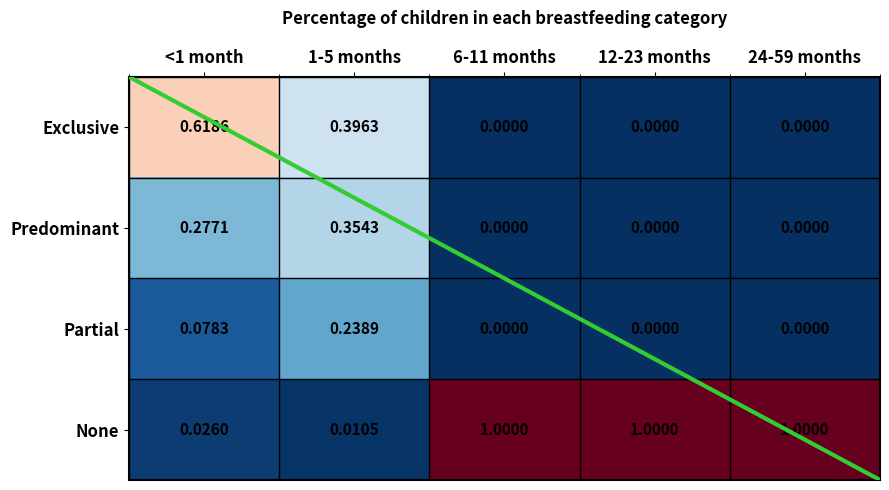

Rank the series at <1 month from highest to lowest value.

Exclusive, Predominant, Partial, None